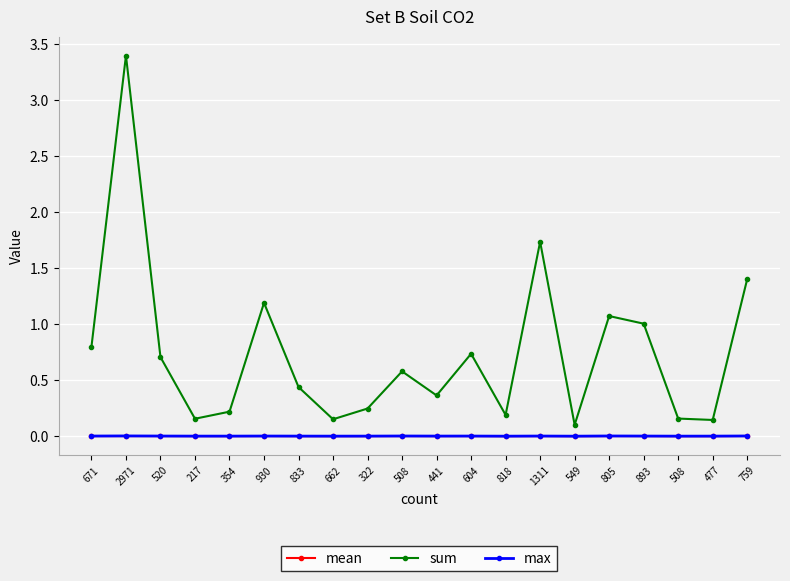

What are all the series names shown in the legend?

mean, sum, max